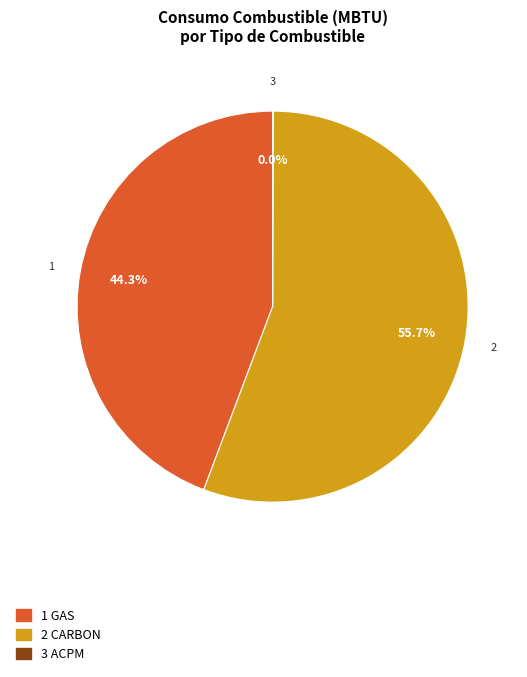

Is there any slice that represents more than half of the pie?

Yes